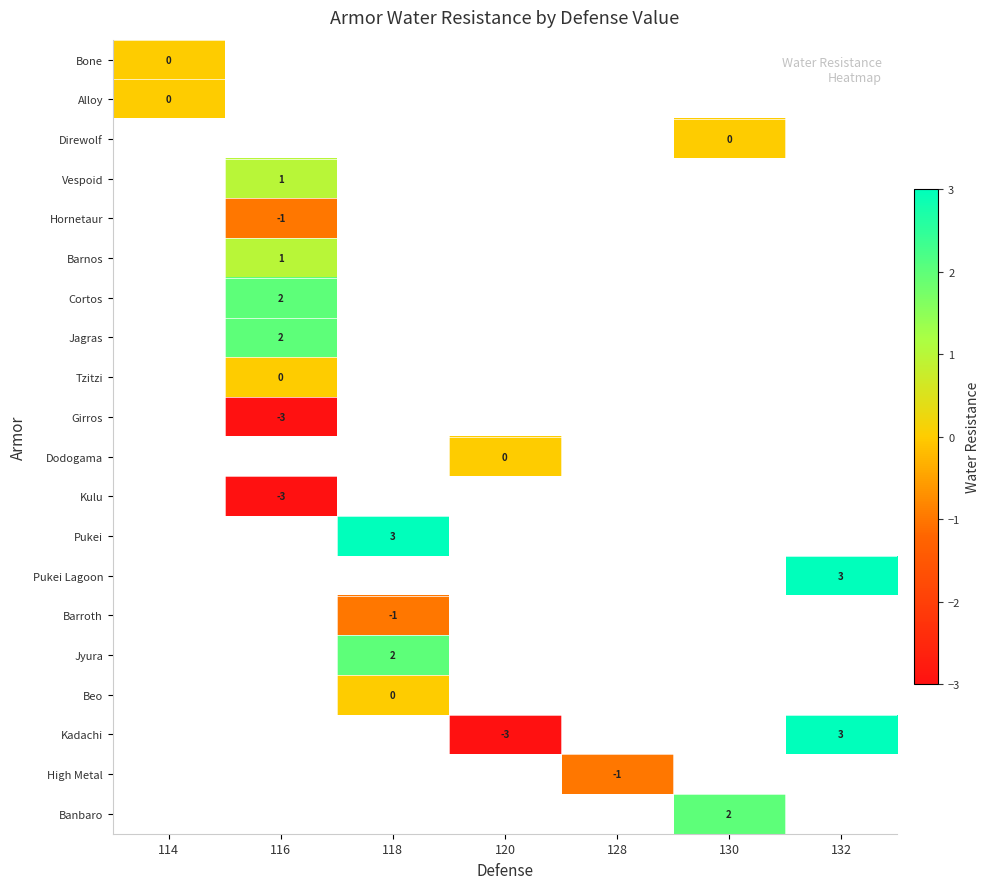

True or false: Banbaro has a value of 4 at 130.

False